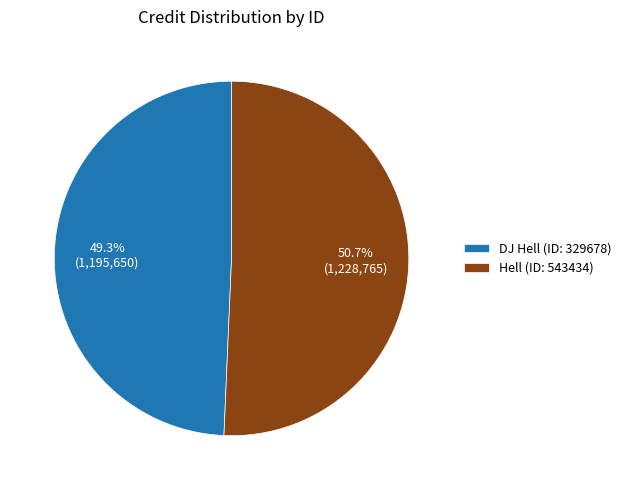

What is the ratio of the value at DJ Hell (ID: 329678) to the value at Hell (ID: 543434)?

1.0